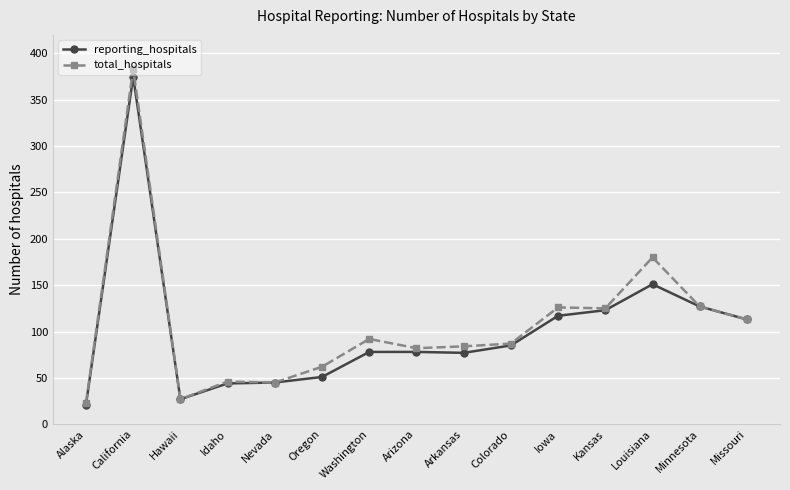

What is the difference between the maximum and minimum values in the total_hospitals series?

360